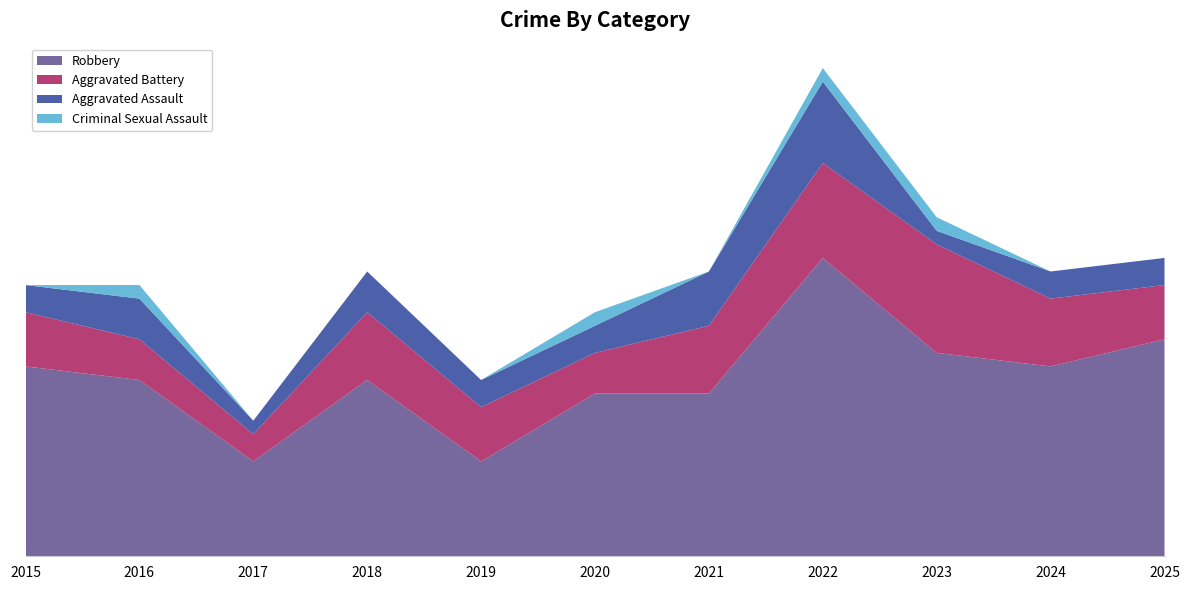

Reading left to right, extract all data points from this chart.

Robbery: 14	13	7	13	7	12	12	22	15	14	16
Aggravated Battery: 4	3	2	5	4	3	5	7	8	5	4
Aggravated Assault: 2	3	1	3	2	2	4	6	1	2	2
Criminal Sexual Assault: 0	1	0	0	0	1	0	1	1	0	0